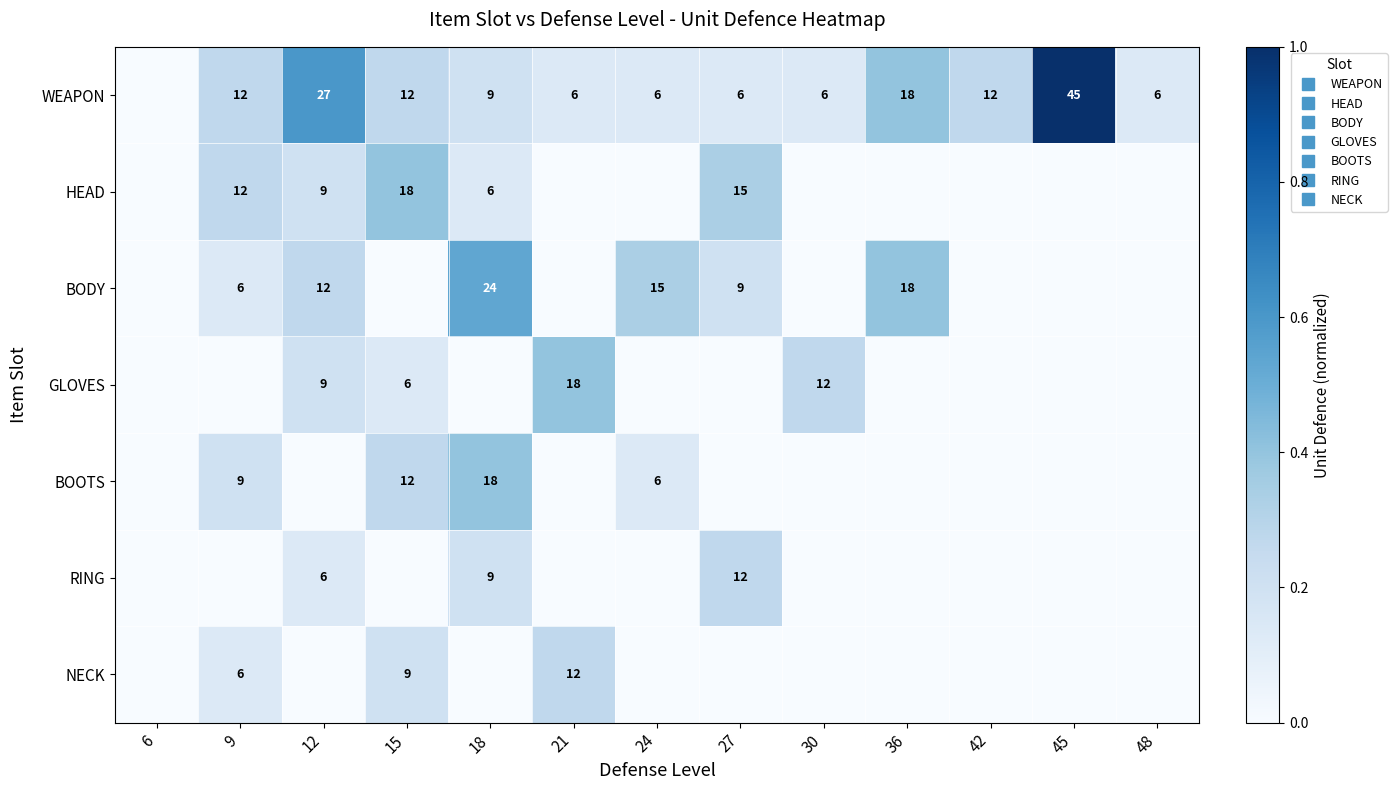

What is the highest value of the GLOVES series?

0.4